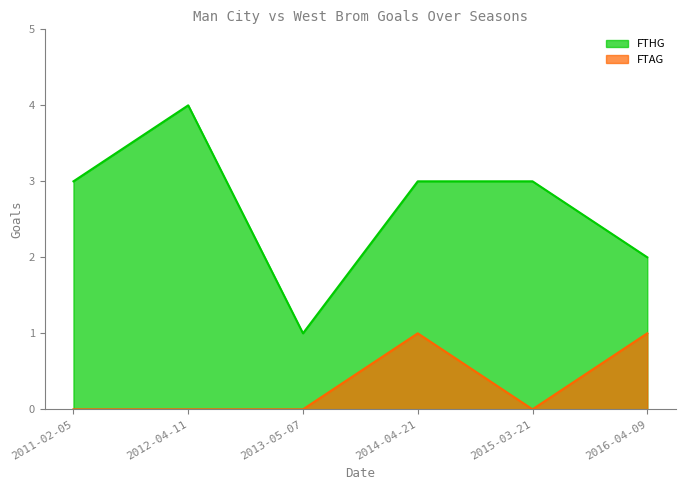

True or false: FTAG and FTHG intersect in this chart.

False